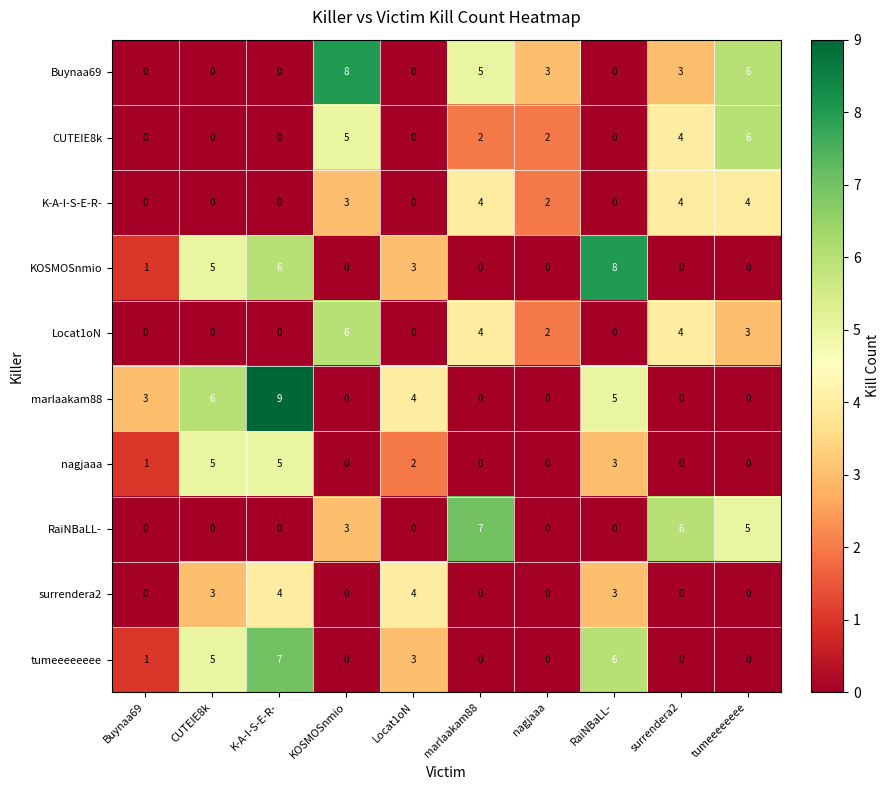

At which category is the sum across all series the highest?

K-A-I-S-E-R-